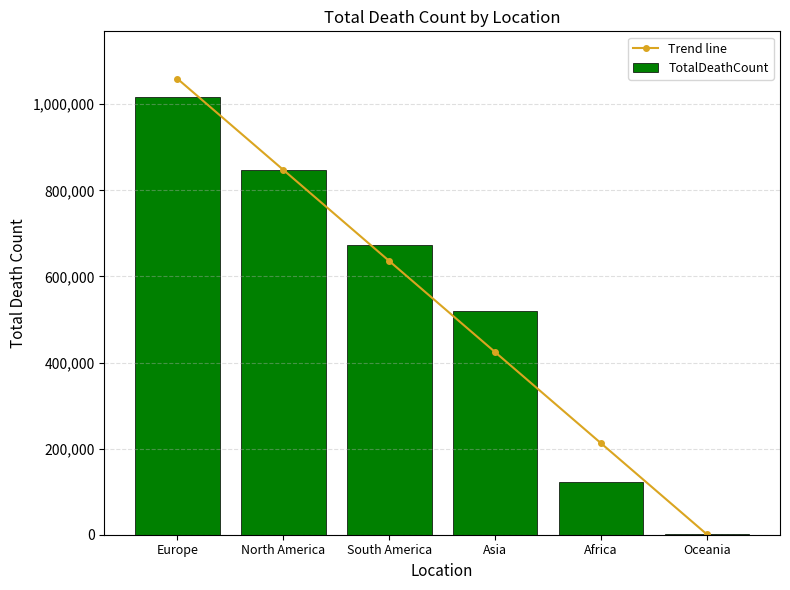

Between Asia and Africa, which is larger?

Asia